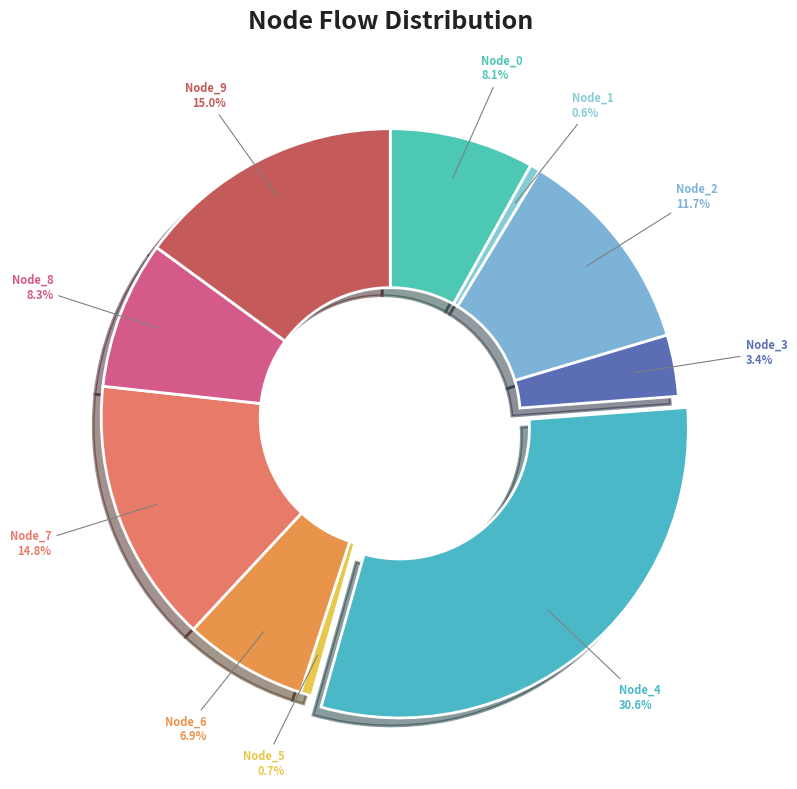

What portion of the pie excludes Node_1?

99.4%